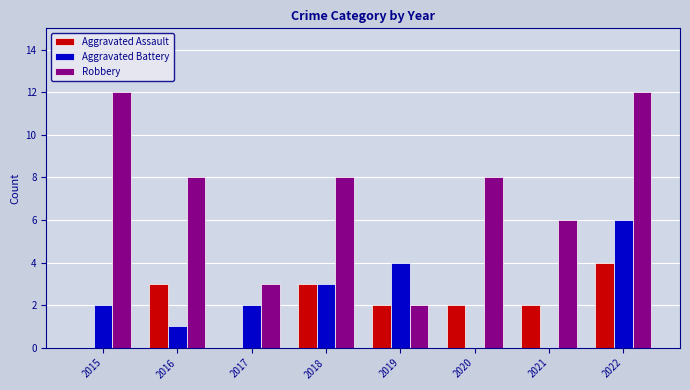

What are all the series names shown in the legend?

Aggravated Assault, Aggravated Battery, Robbery